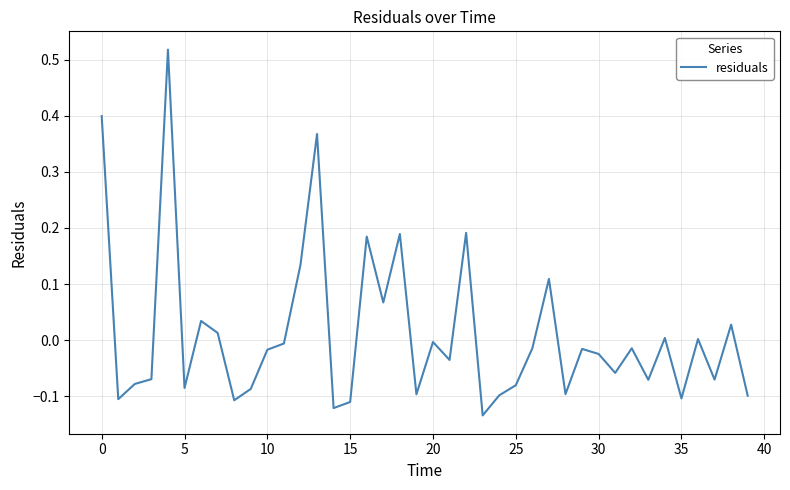

Count the number of categories in the chart.

40